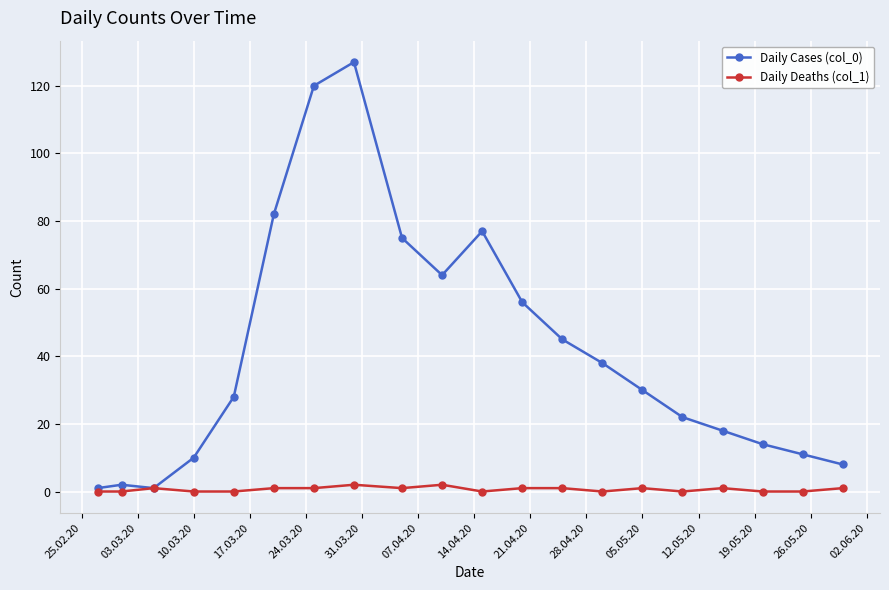

How many lines are shown in the chart?

2